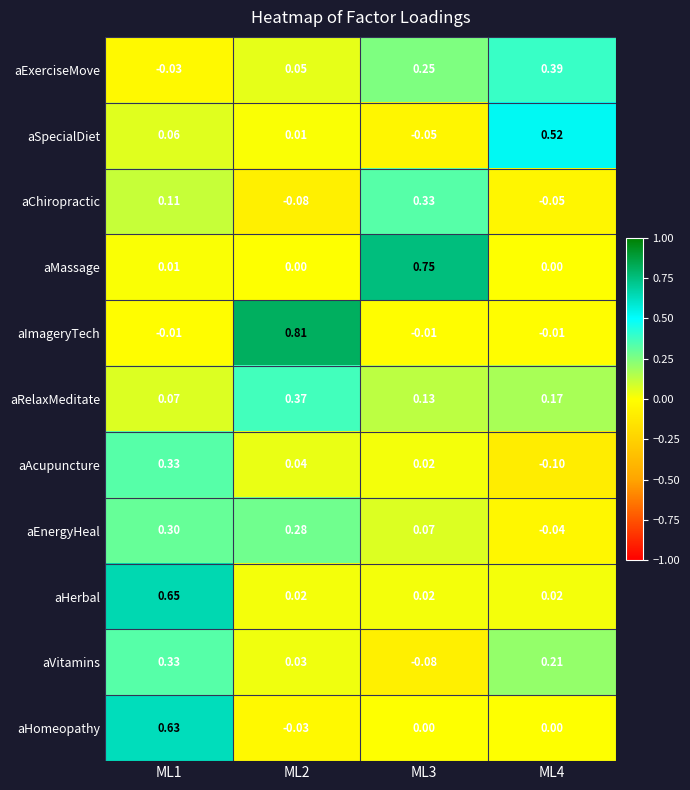

Is the value of aAcupuncture at ML3 greater than the value of aVitamins at ML4?

No